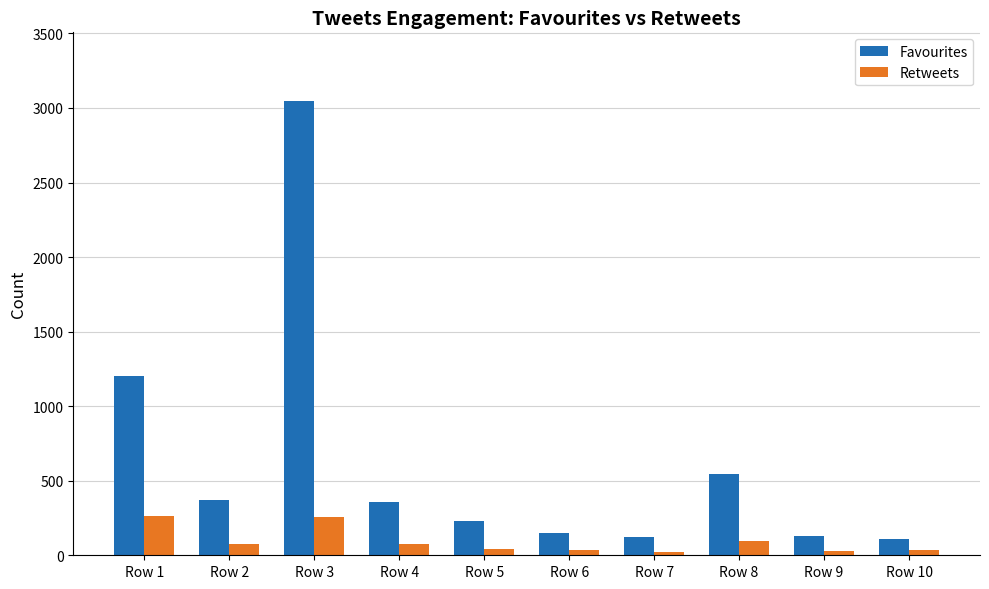

At which category does the chart reach its peak across all series?

Row 3